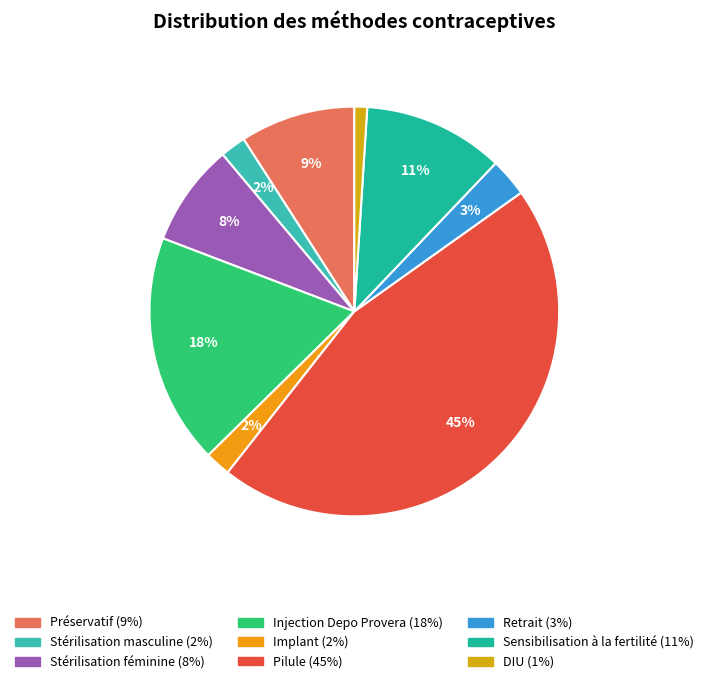

What percentage is the Stérilisation masculine slice, to the nearest percent?

2%